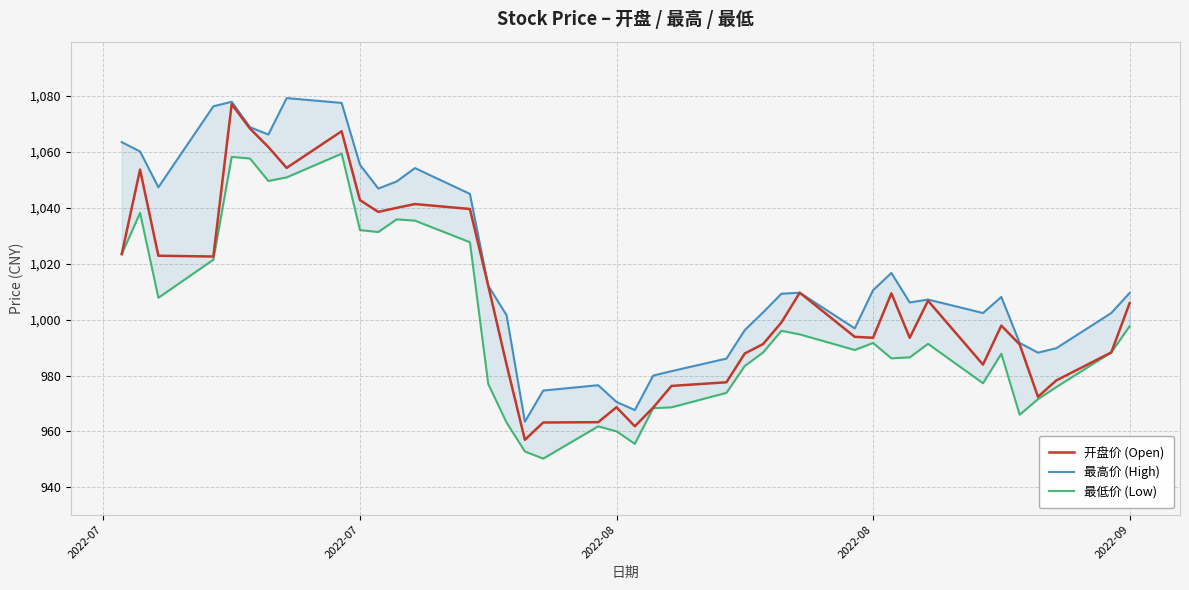

What is the greatest value displayed?

1079.2